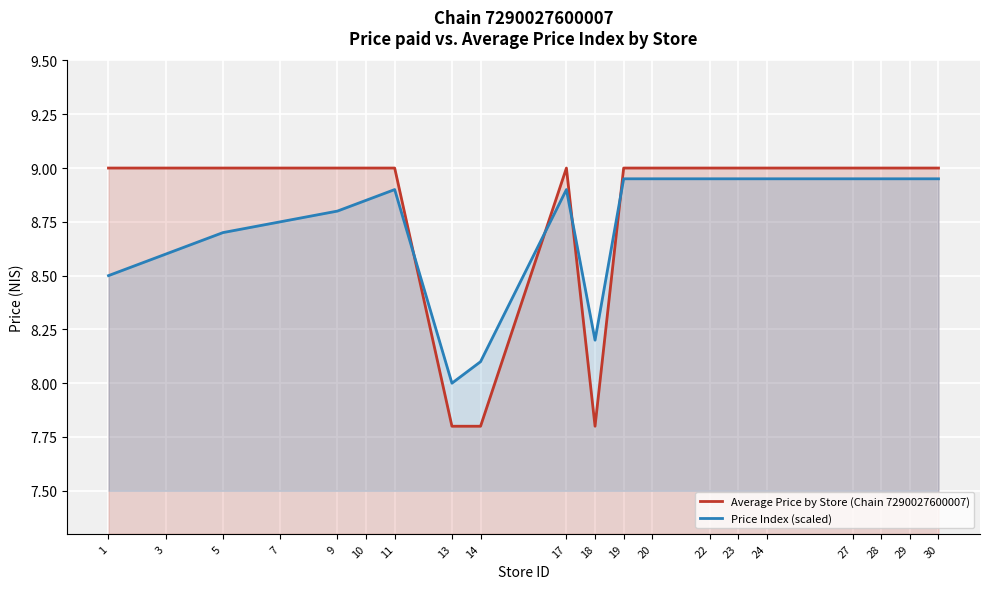

Rank the series at 19 from lowest to highest value.

Price Index (scaled), Average Price by Store (Chain 7290027600007)